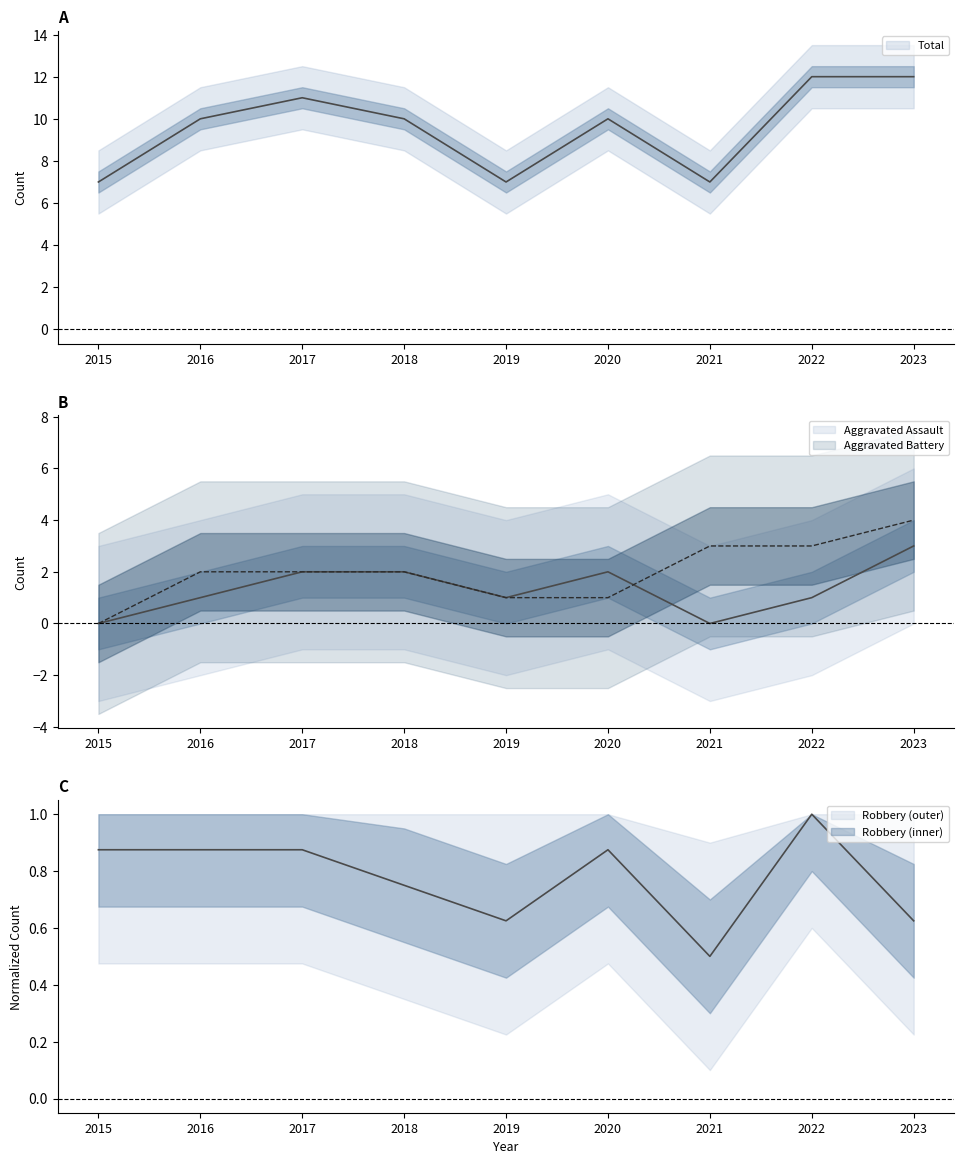

Reading left to right, extract all data points from this chart.

Aggravated Assault: 2015=0.0	2016=1.0	2017=2.0	2018=2.0	2019=1.0	2020=2.0	2021=0.0	2022=1.0	2023=3.0
Aggravated Battery: 2015=0.0	2016=2.0	2017=2.0	2018=2.0	2019=1.0	2020=1.0	2021=3.0	2022=3.0	2023=4.0
Robbery: 2015=0.9	2016=0.9	2017=0.9	2018=0.8	2019=0.6	2020=0.9	2021=0.5	2022=1.0	2023=0.6
Total: 2015=7.0	2016=10.0	2017=11.0	2018=10.0	2019=7.0	2020=10.0	2021=7.0	2022=12.0	2023=12.0